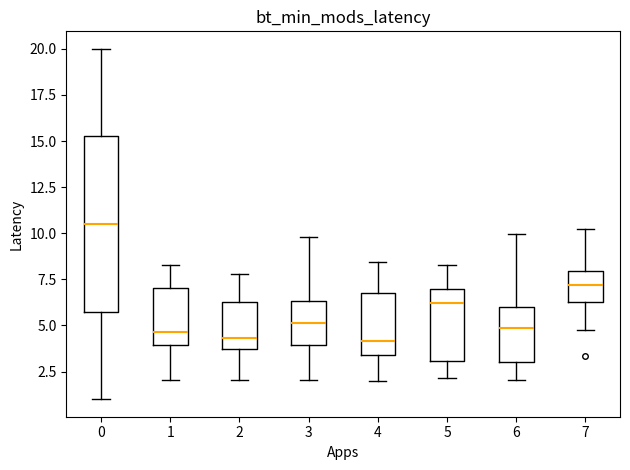

Which box is the tallest, from its lower edge to its upper edge?

0